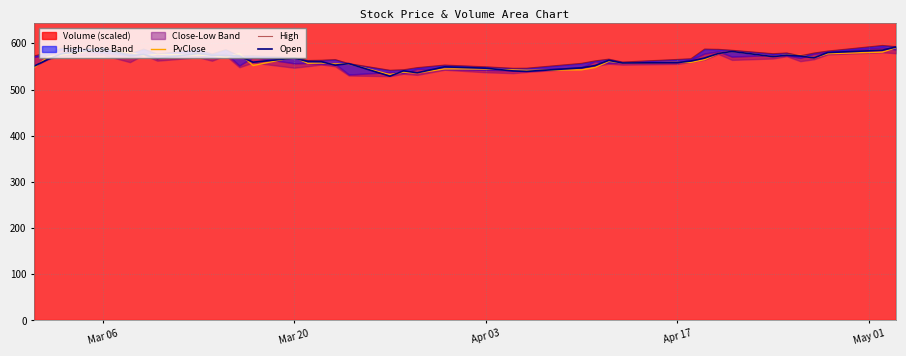

Reading right to left, list all the values displayed in this chart.

PvClose: 590.9	581.0	577.6	568.6	573.9	574.8	571.3	582.7	578.0	564.7	558.7	558.7	557.6	561.2	547.8	542.6	541.7	542.5	544.5	544.7	535.9	537.7	532.4	555.5	555.5	557.5	556.8	570.3	552.0	578.4	569.4	573.6	574.5	576.2	573.2	579.9	587.2	574.7	570.7	547.5
High: 593.0	595.5	583.4	579.1	573.1	579.3	577.7	585.1	587.2	587.7	566.7	565.2	559.6	565.9	562.1	556.8	546.3	546.1	549.3	553.1	547.5	542.9	541.8	556.2	564.9	563.5	563.0	569.3	573.2	572.6	586.5	577.1	587.0	577.1	587.8	577.1	588.6	589.7	580.0	572.9
Open: 592.2	585.2	580.0	568.6	572.5	574.3	571.2	582.6	578.0	568.2	561.8	558.3	557.6	563.2	552.0	547.0	539.3	540.3	546.2	549.2	536.3	540.5	529.0	556.2	552.8	560.3	560.8	568.2	559.2	572.2	573.7	574.2	578.2	567.2	576.1	573.2	588.6	577.6	565.2	550.7